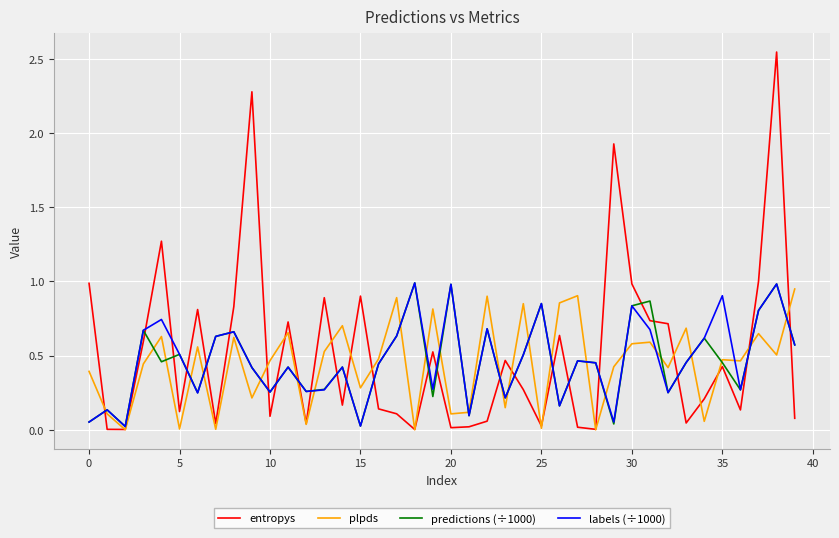

What is the maximum value for predictions (÷1000)?

1.0